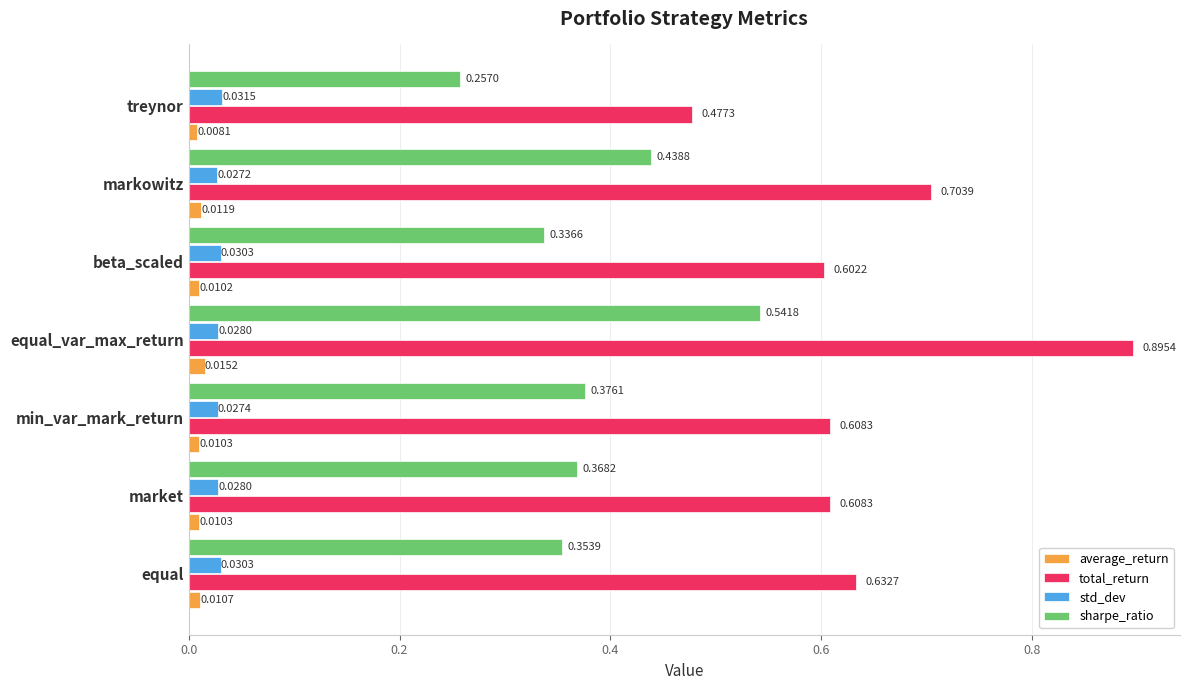

Where is sharpe_ratio nearest to the value 0?

treynor